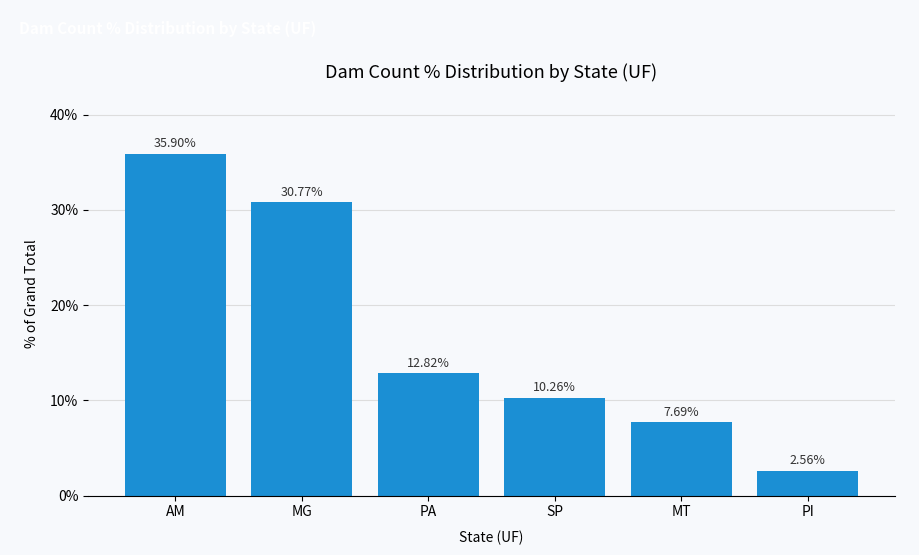

At which label does the data first exceed 12?

AM